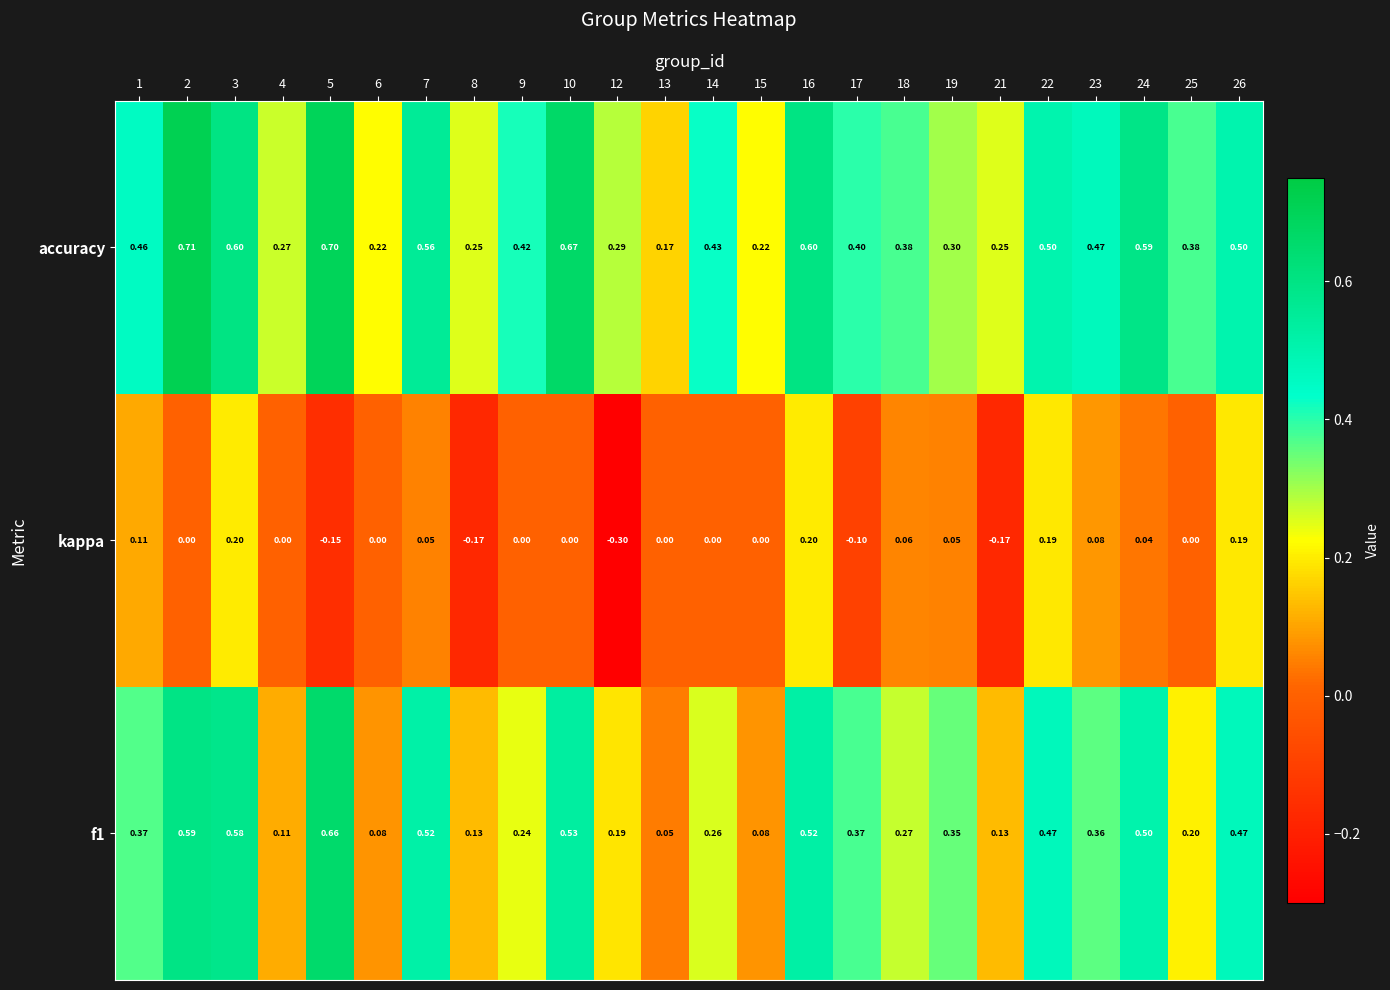

Is the value of accuracy at 13 greater than the value of f1 at 3?

No